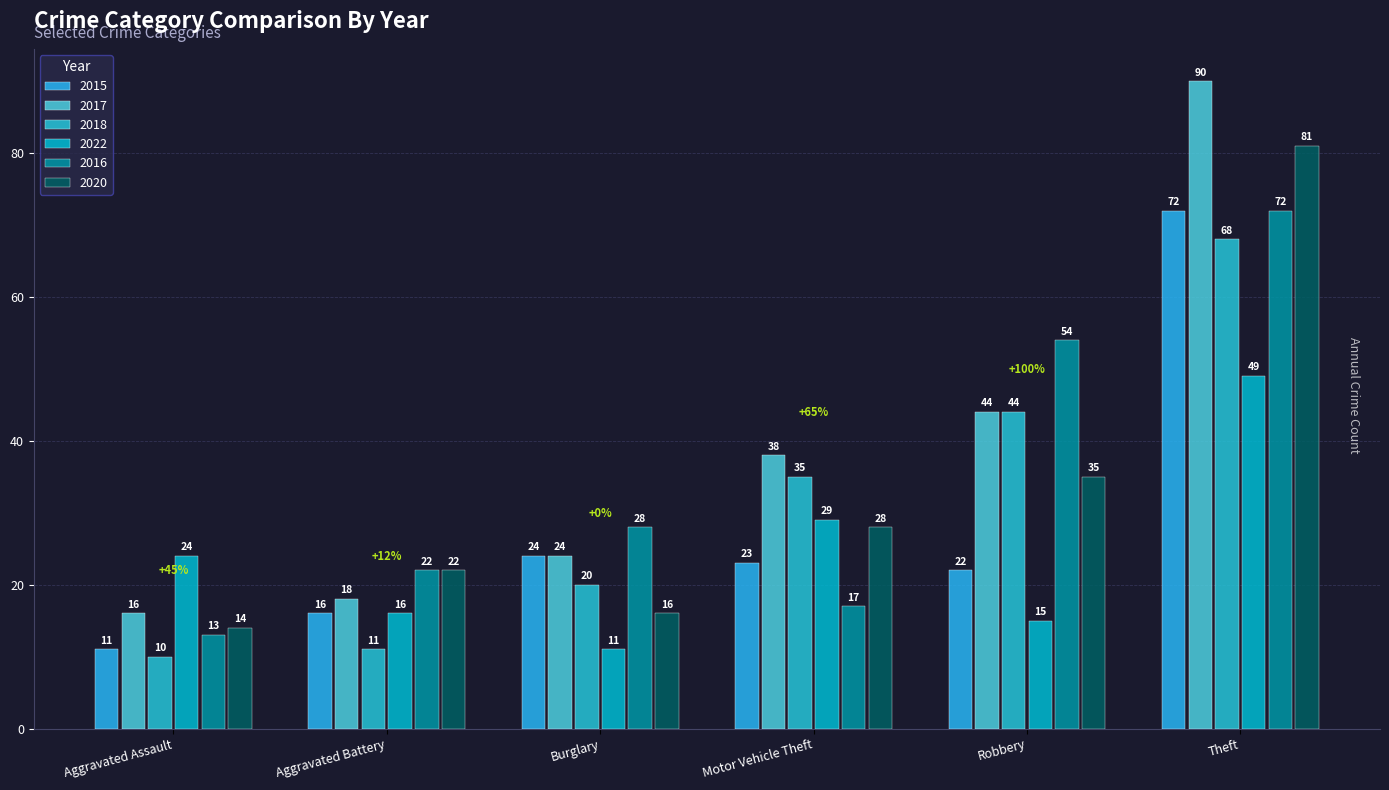

At which category does the chart reach its minimum across all series?

Aggravated Assault